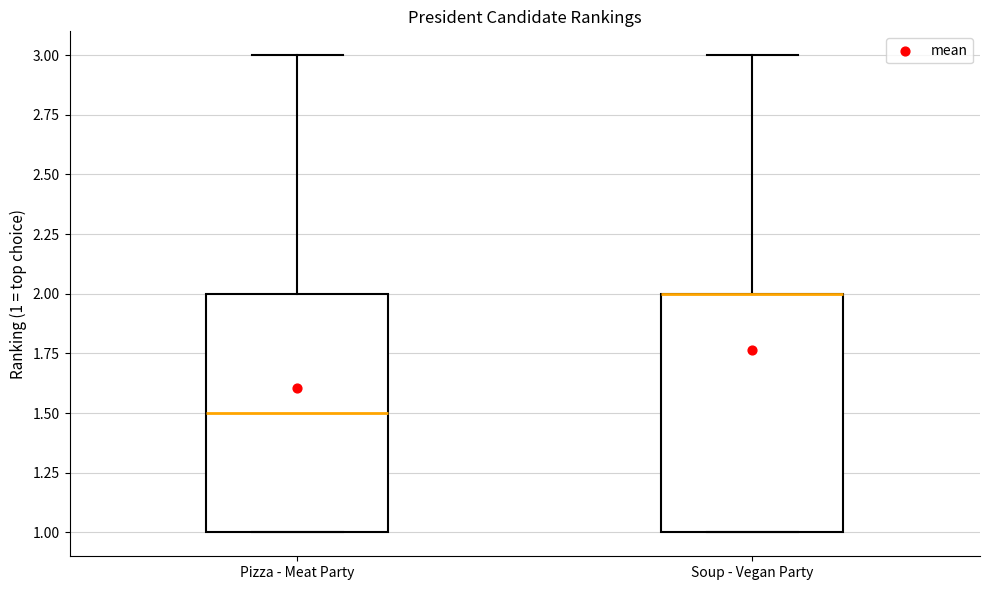

Reading left to right, read every box against the y-axis: the position of its median line, the range the box covers, and the ends of its whiskers. The values are not printed on the chart, so give them approximately, as read against the axis.

Pizza - Meat Party: median 1.5, box 1.0 to 2.0, whiskers 1.0 to 3.0
Soup - Vegan Party: median 2.0 (drawn on the box's upper edge), box 1.0 to 2.0, whiskers 1.0 to 3.0